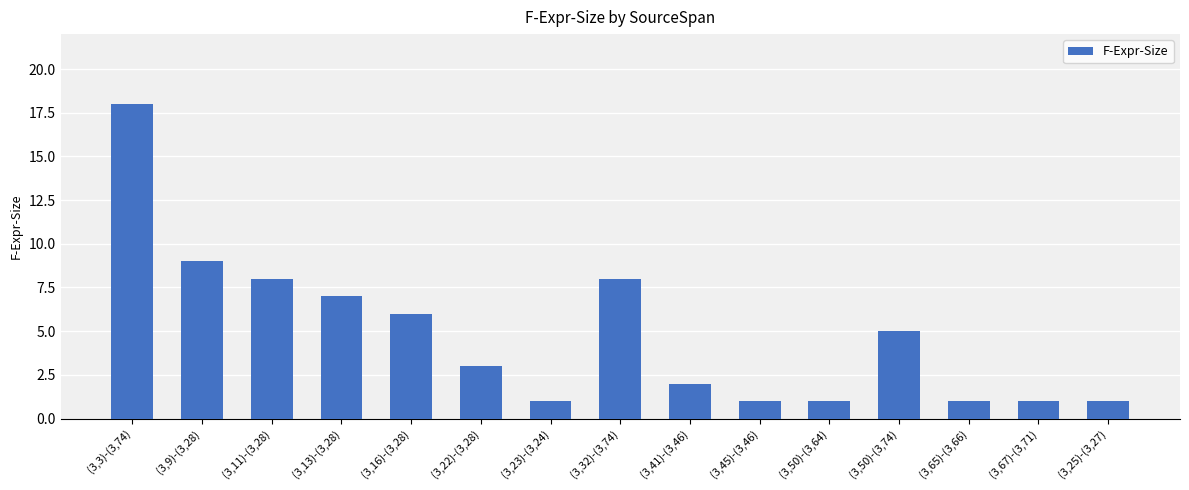

Are the bars horizontal?

No